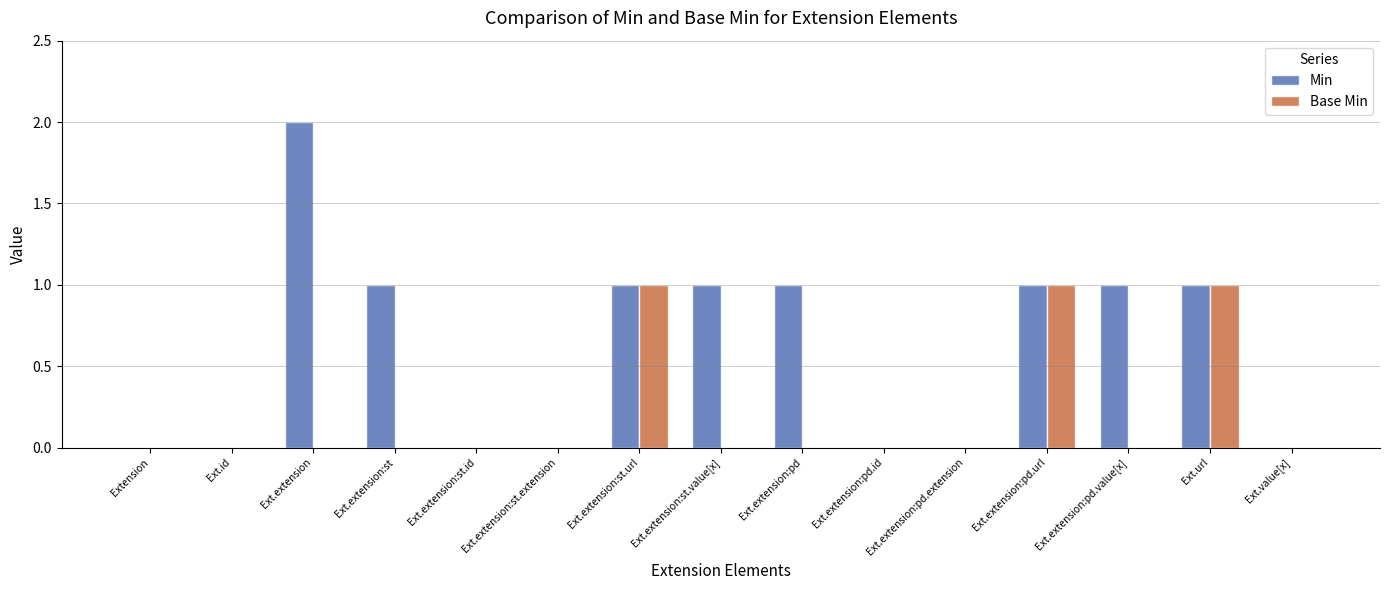

Between Ext.extension:pd and Ext.extension:pd.extension, which series saw the biggest shift?

Min